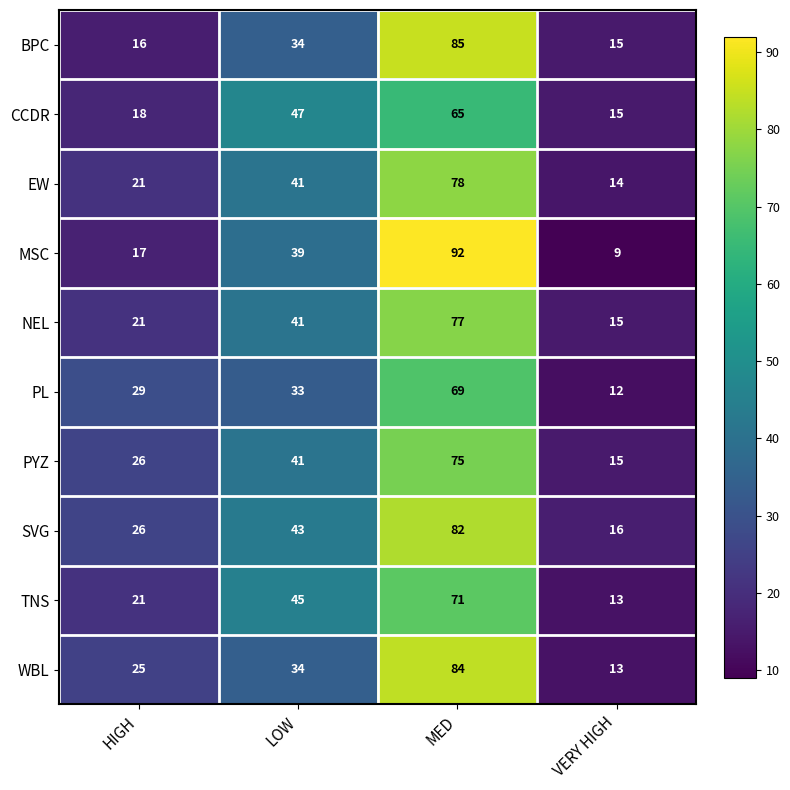

Which series has the widest spread of values?

MSC